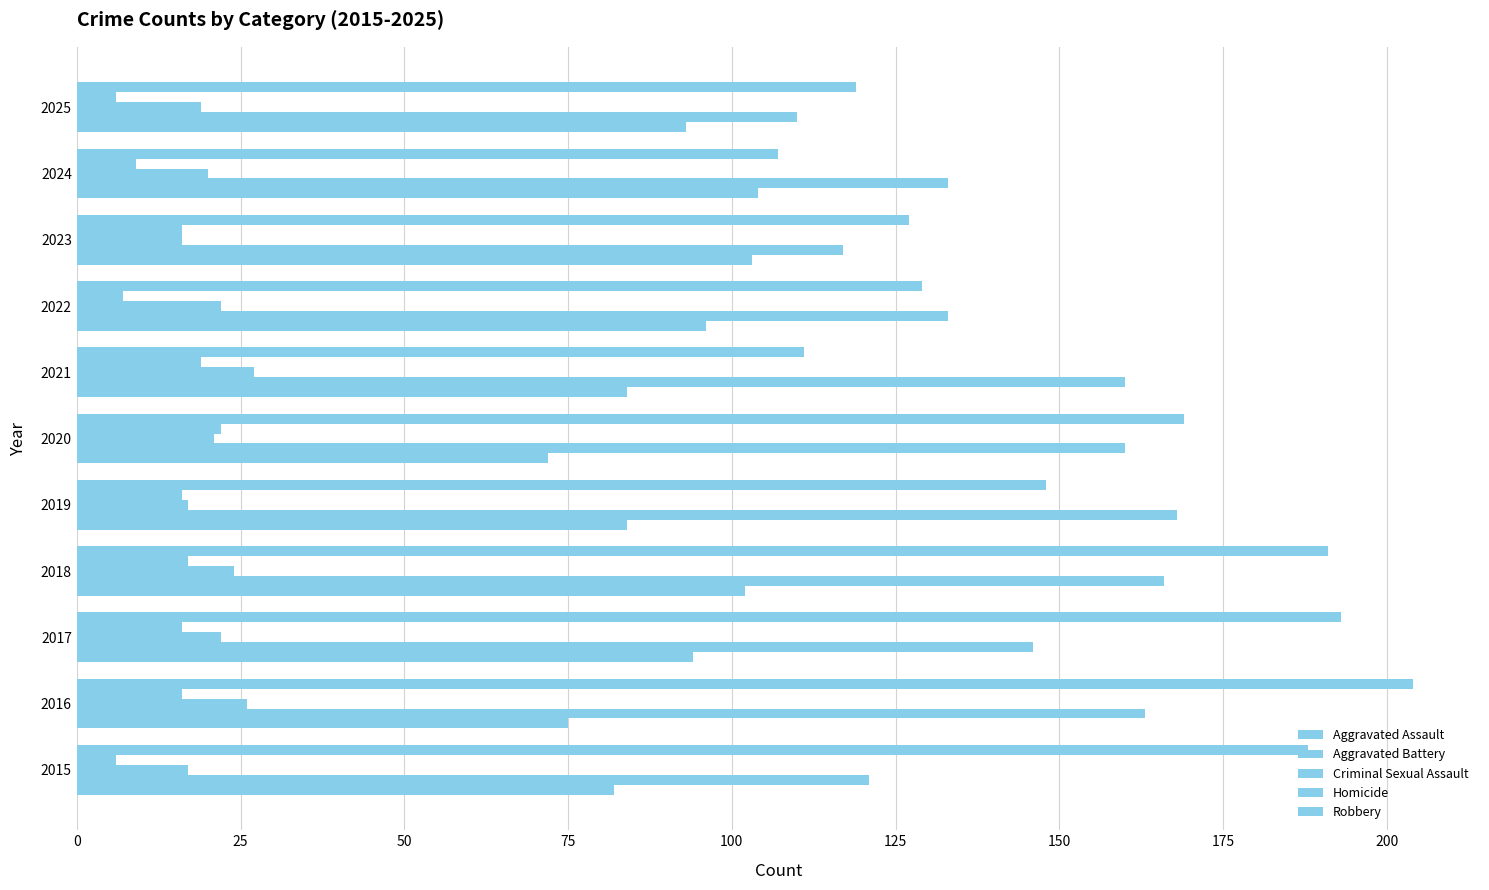

How many data points does each series have?

11